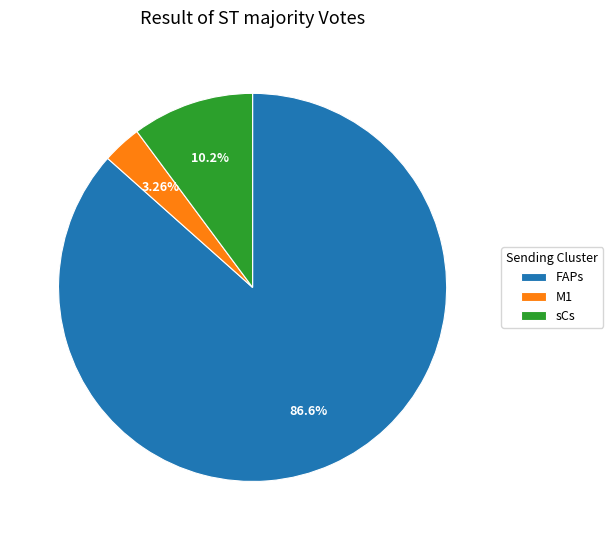

How many segments does this pie chart have?

3